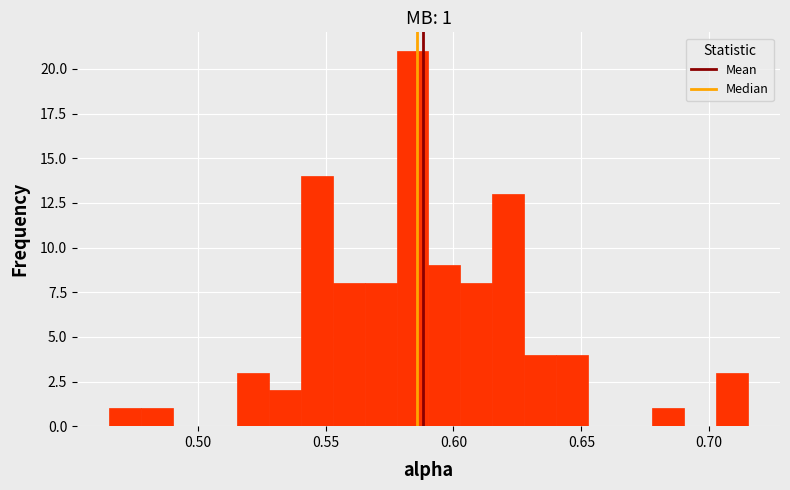

Around what value on the x-axis is the tallest bar? Give the approximate position of its centre, as read against the axis.

0.585